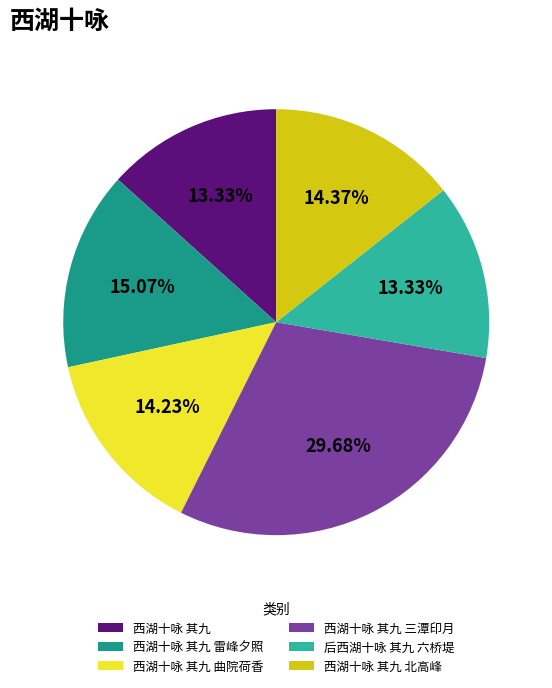

Which slice is the largest?

西湖十咏 其九 三潭印月